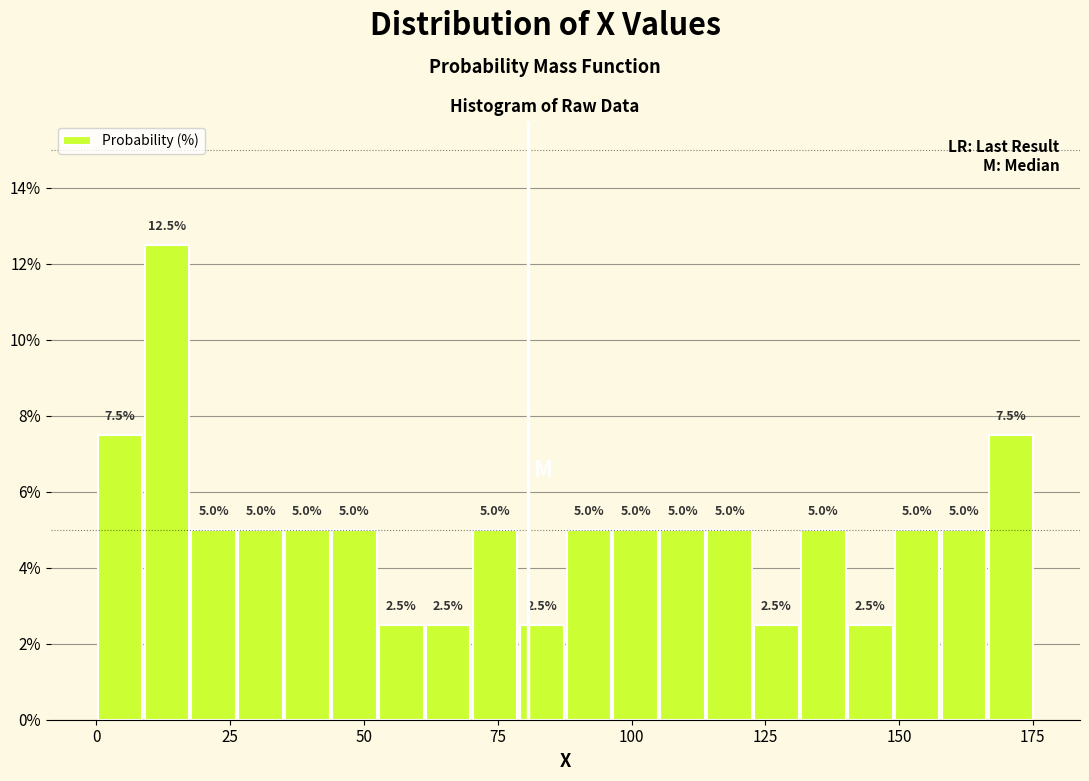

Read against the x-axis, roughly where is the centre of the tallest bar?

15